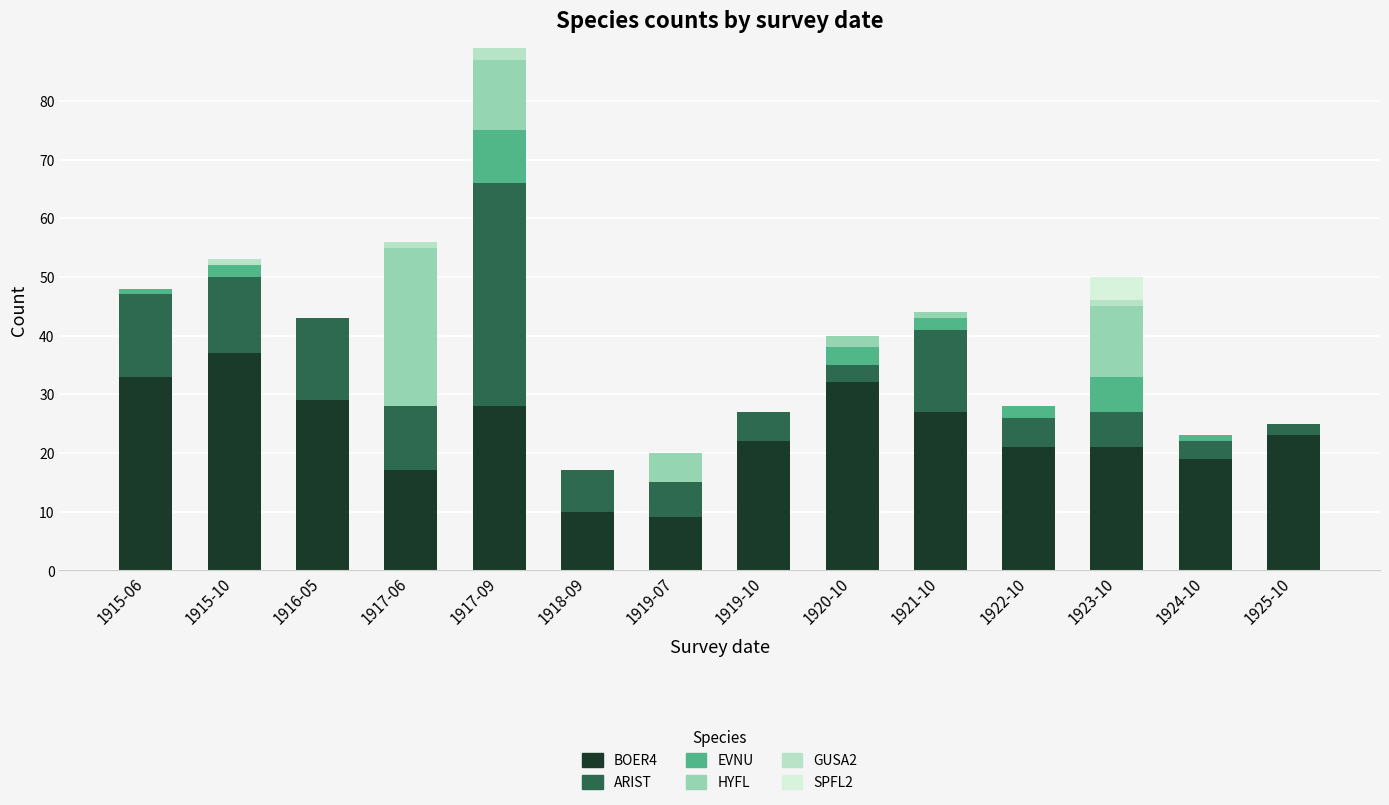

At which category is the sum across all series the highest?

1917-09